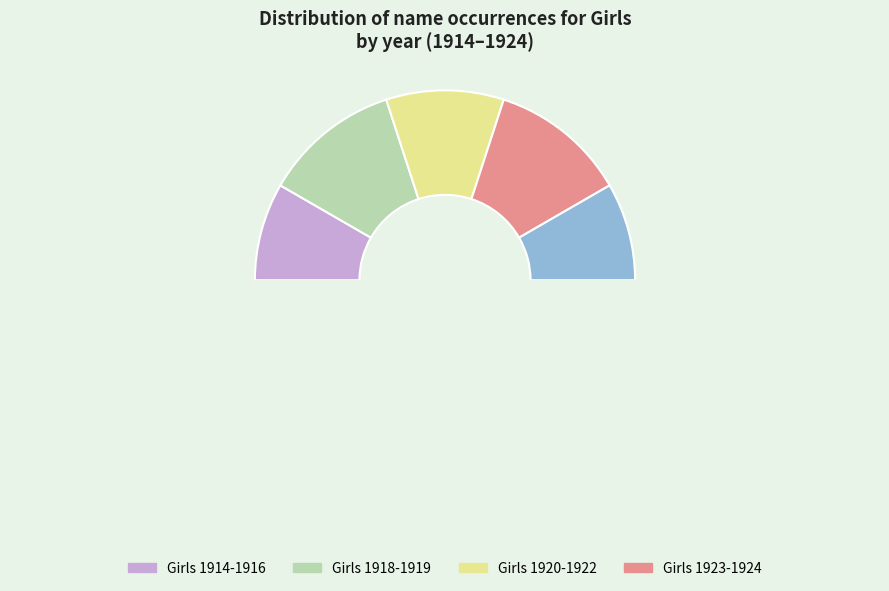

Combined, what portion of the pie is 1923 and 1919?

16.7%